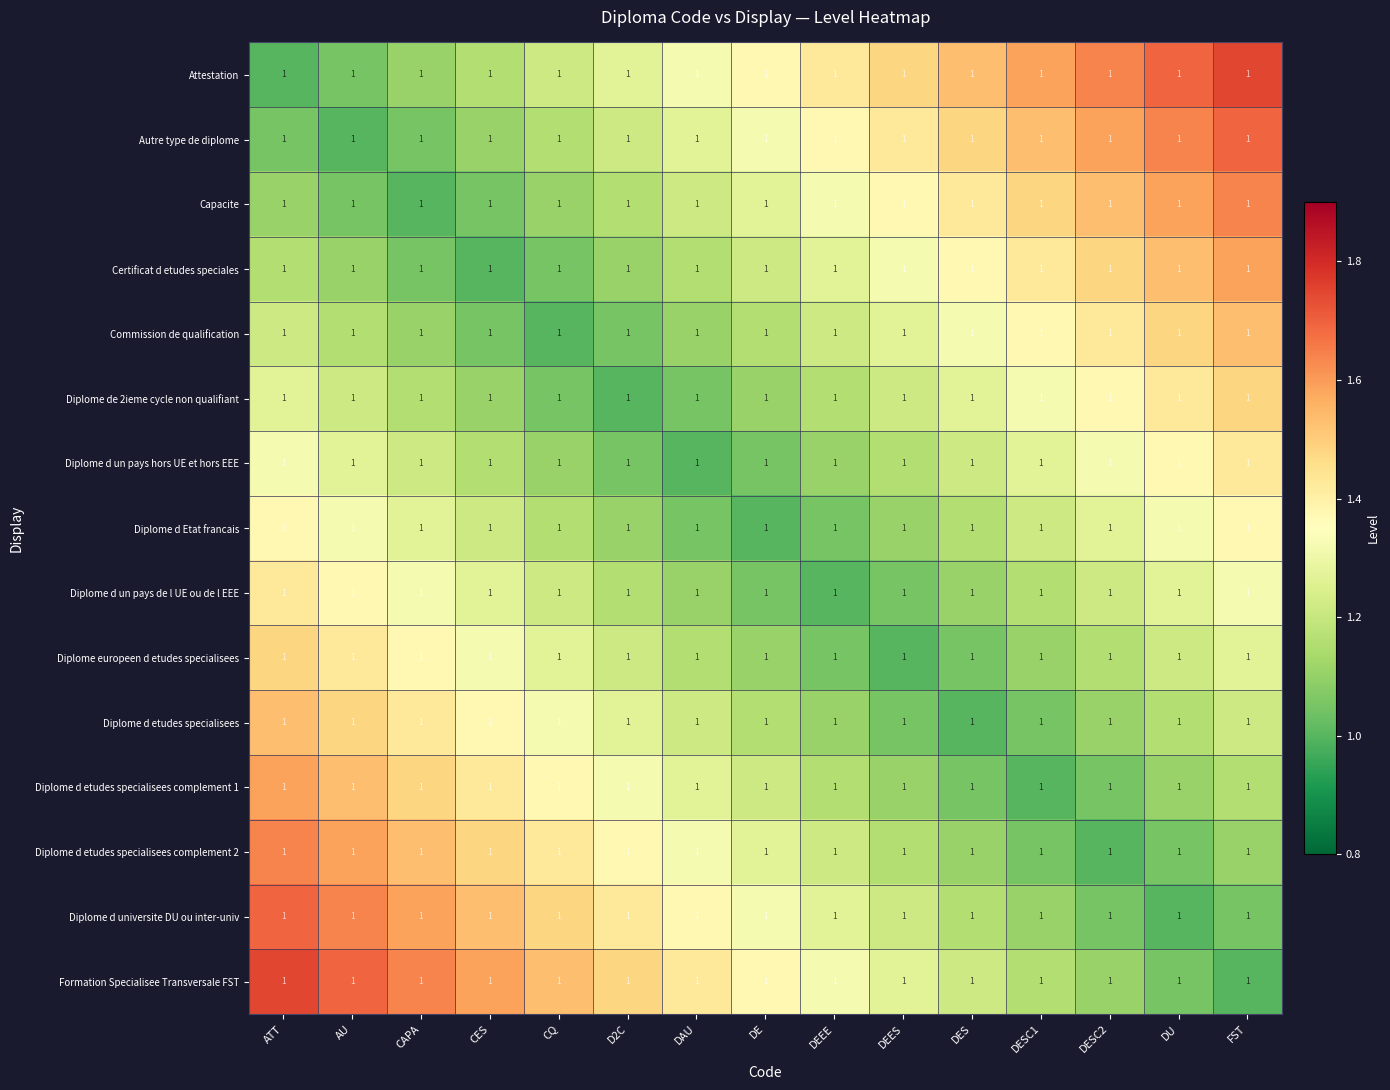

What is the total value across all series at CAPA?

19.3